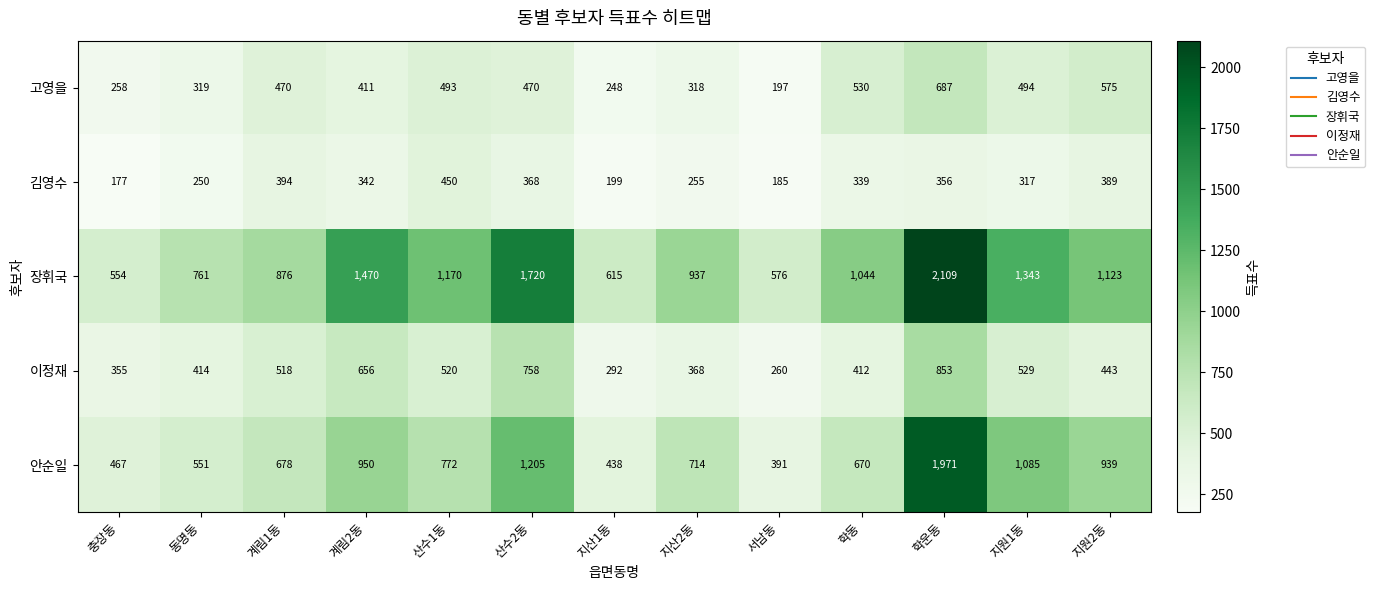

What is the total value across all series at 지산2동?

2592